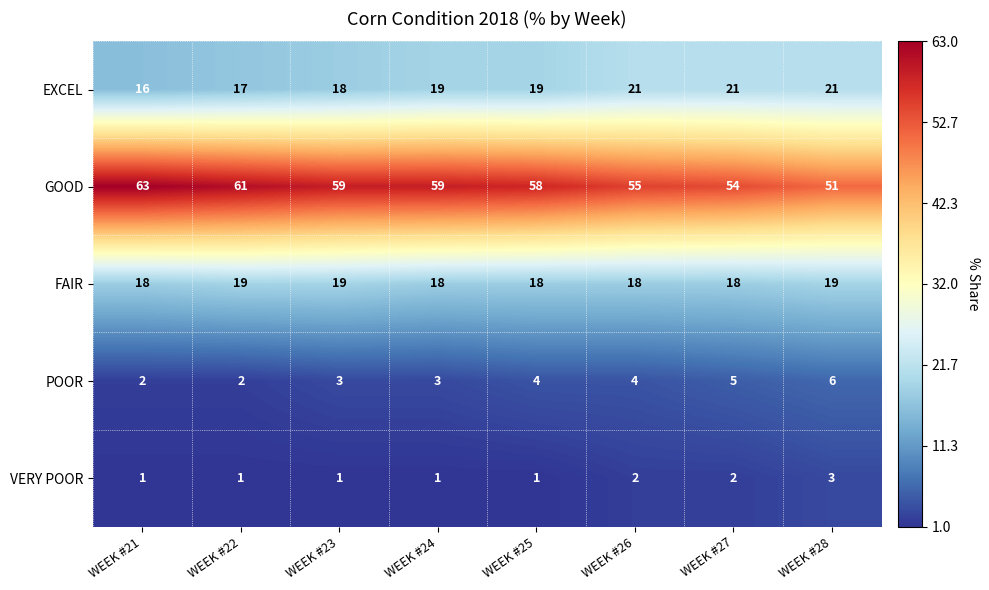

Which series has the largest total across all categories?

GOOD